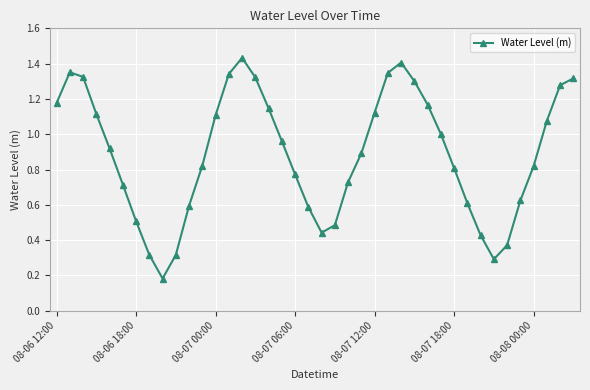

What is the sum of all values?

35.5